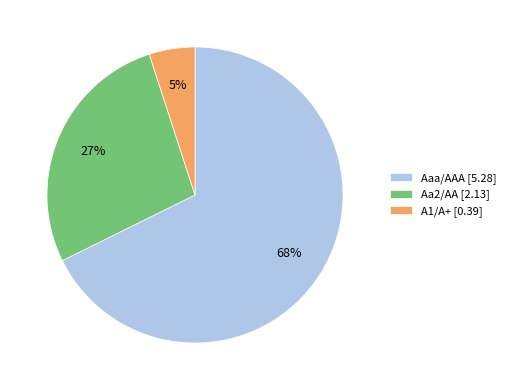

Which slice represents more than half of the pie?

Aaa/AAA